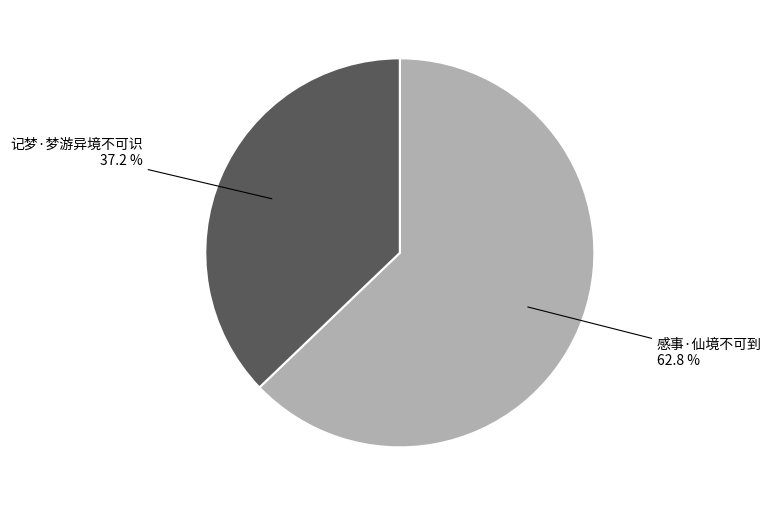

True or false: 感事·仙境不可到 accounts for 78% of the total.

False